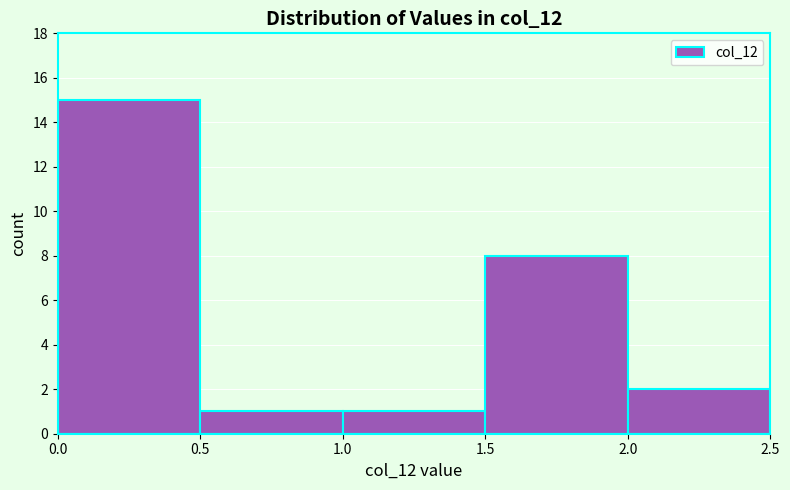

Reading left to right, transcribe this chart: for each bar, give the range it covers on the x-axis and its height. The values are not printed on the chart, so give them approximately, as read against the axis.

0.0 to 0.5: 15
0.5 to 1.0: 1
1.0 to 1.5: 1
1.5 to 2.0: 8
2.0 to 2.5: 2